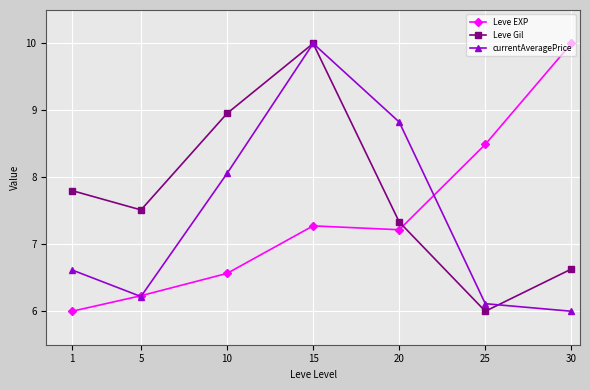

What is the value of the Leve Gil point at the 1st from the left?

7.8